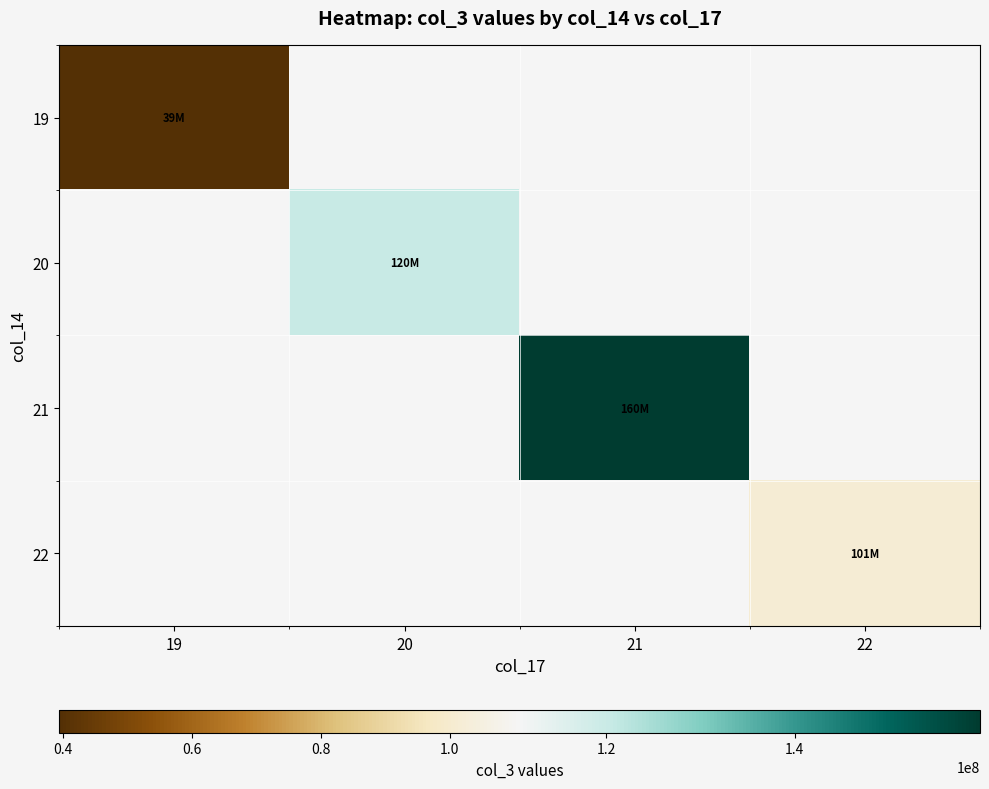

How many data points does each series have?

4